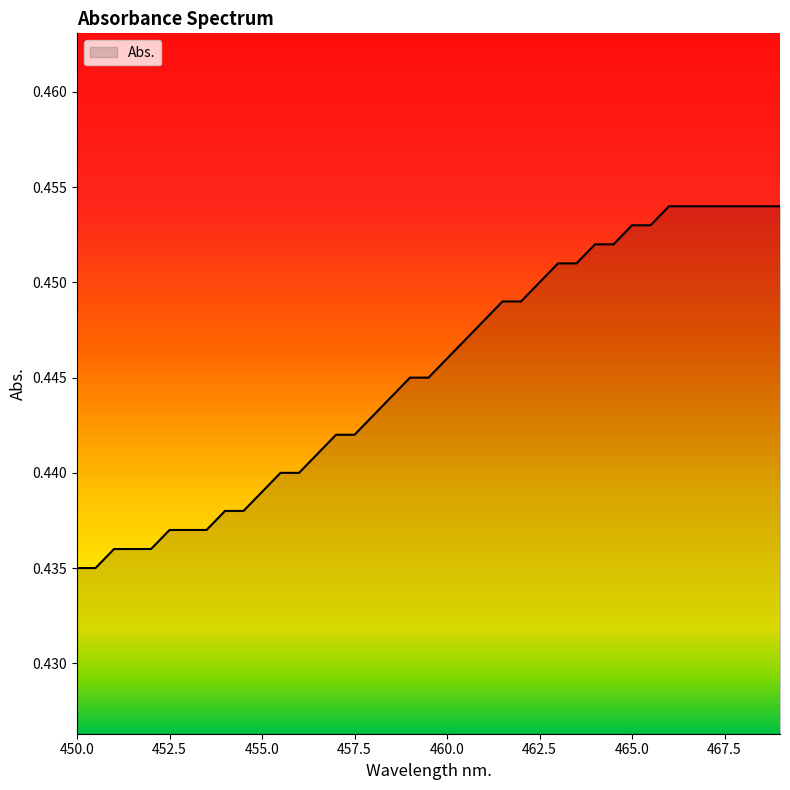

What is the smallest value displayed?

0.4